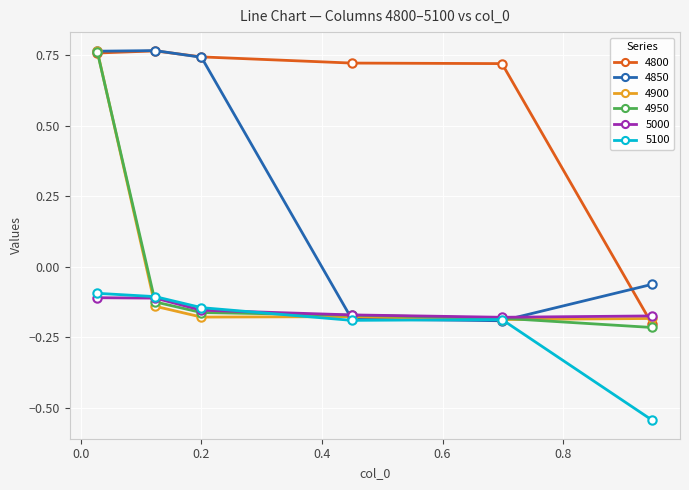

How many intersections are there between 5000 and 4800?

1